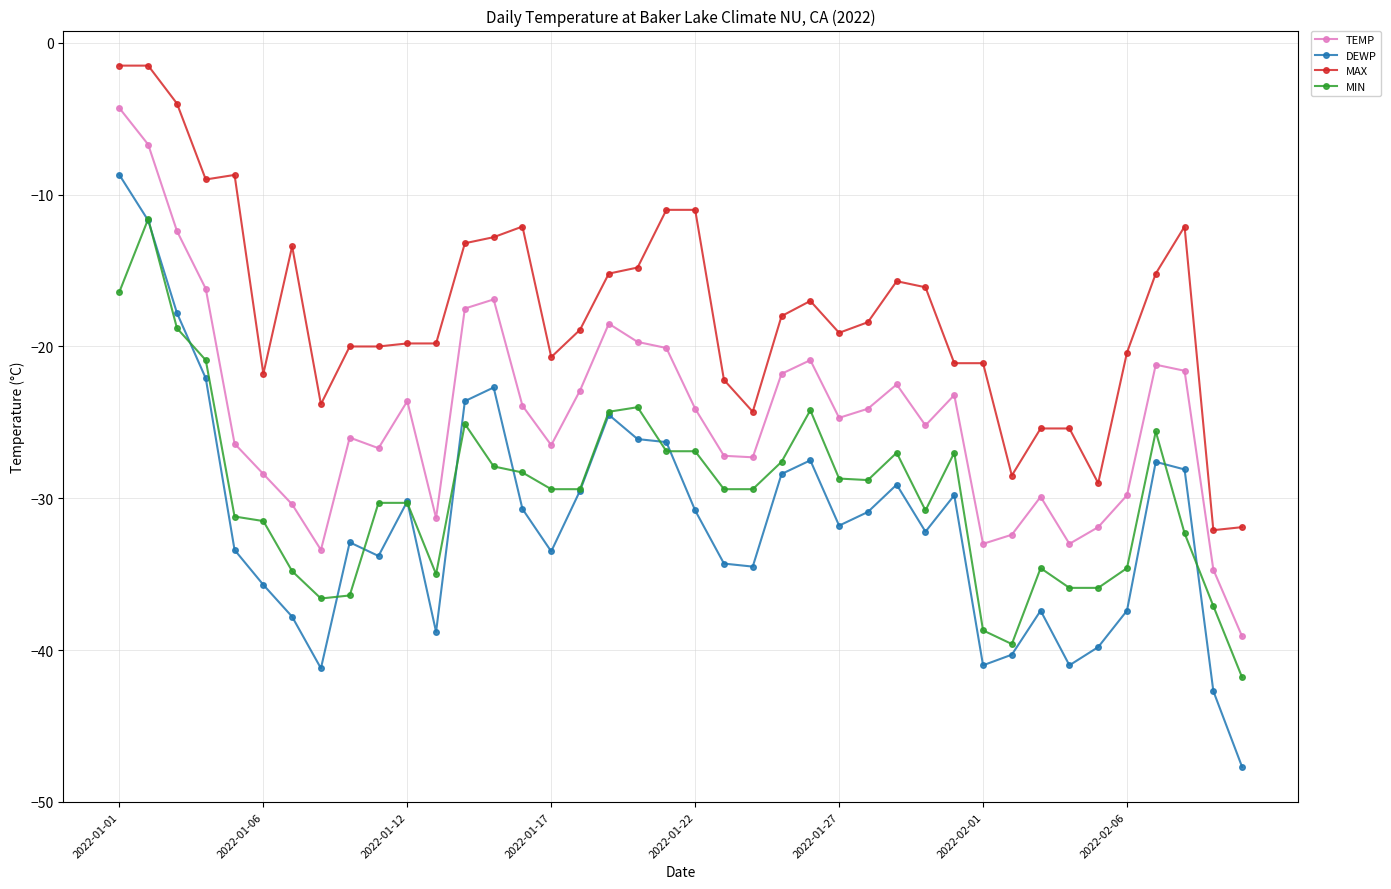

Is this an area chart (filled region under the line)?

No